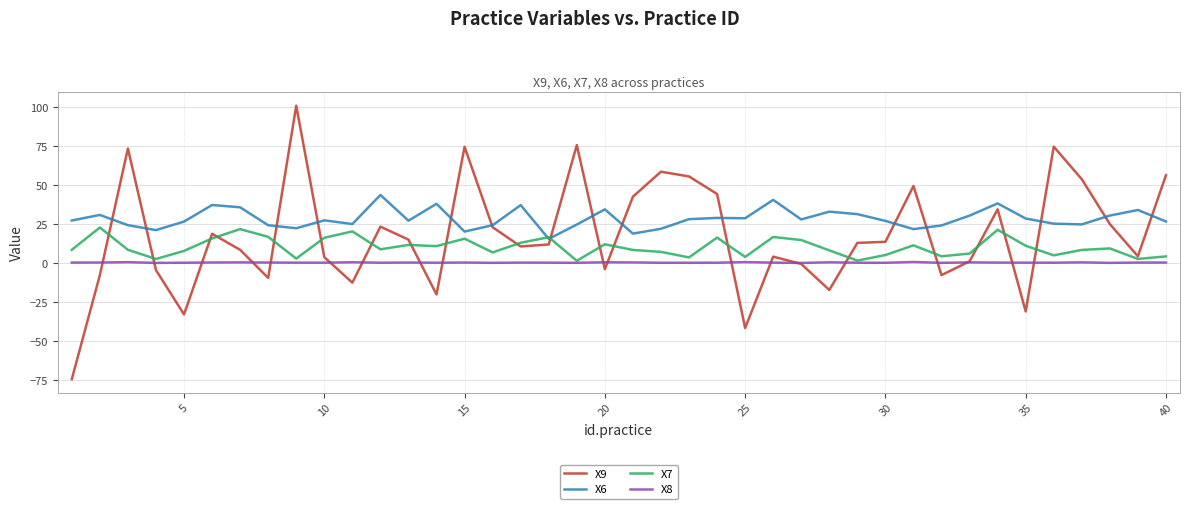

List the series in order of their overall mean, highest first.

X6, X9, X7, X8